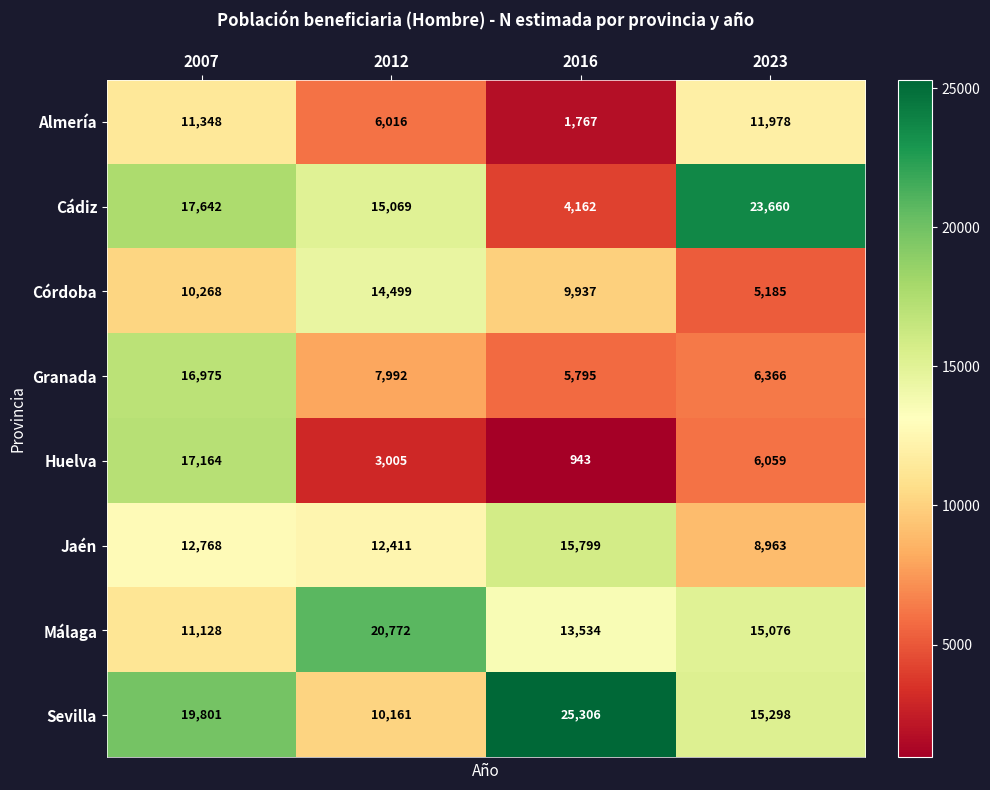

What is the sum of the Almería values at 2023 and 2007?

23326